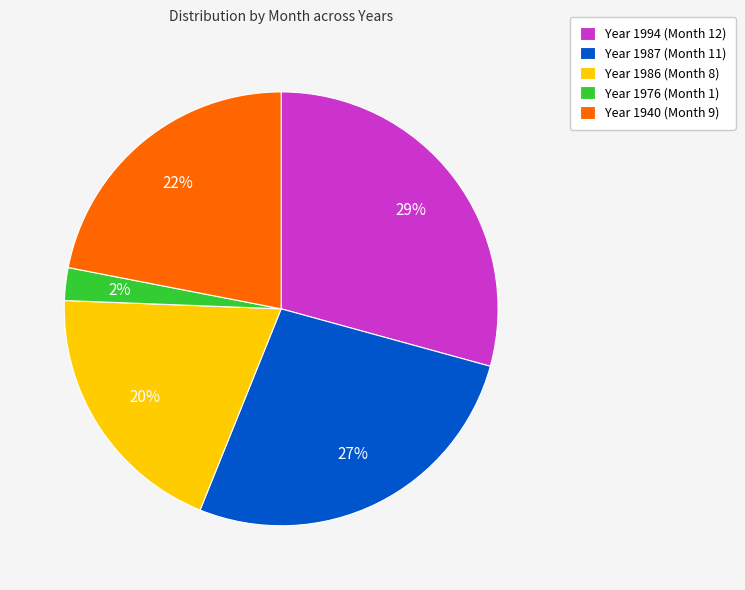

Is there a majority slice in this chart?

No